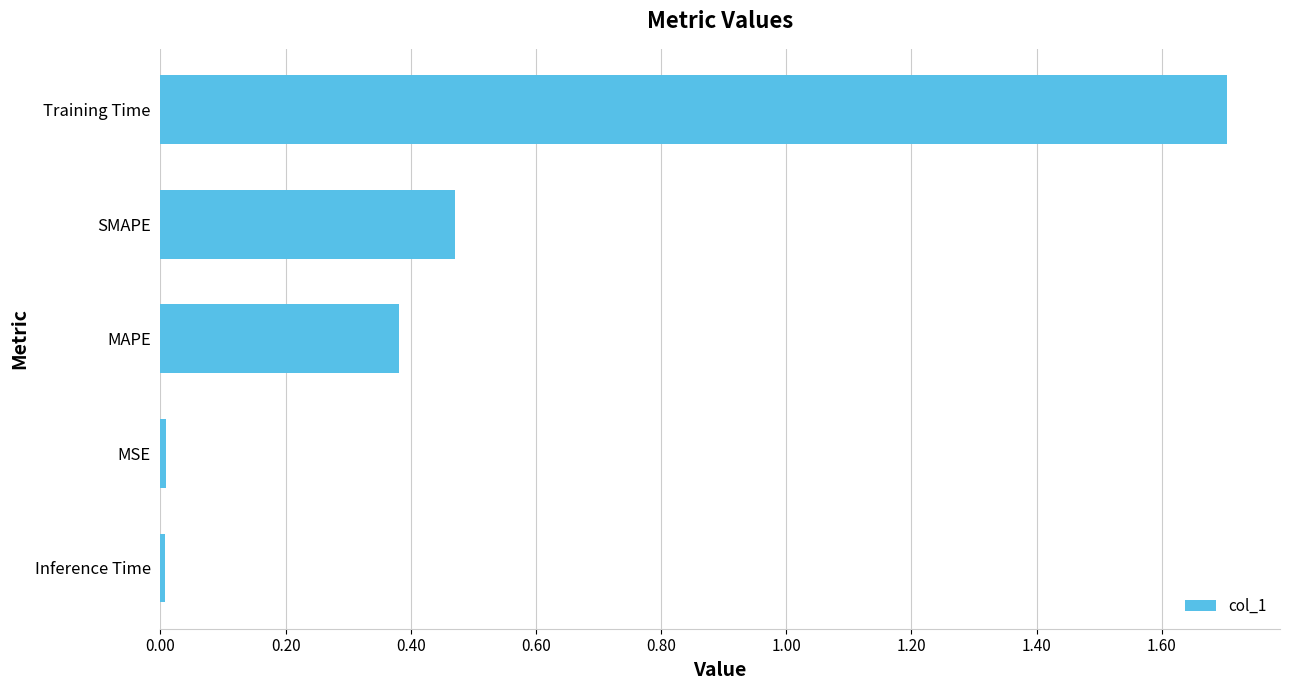

True or false: the data shows 0.2 at MAPE.

False